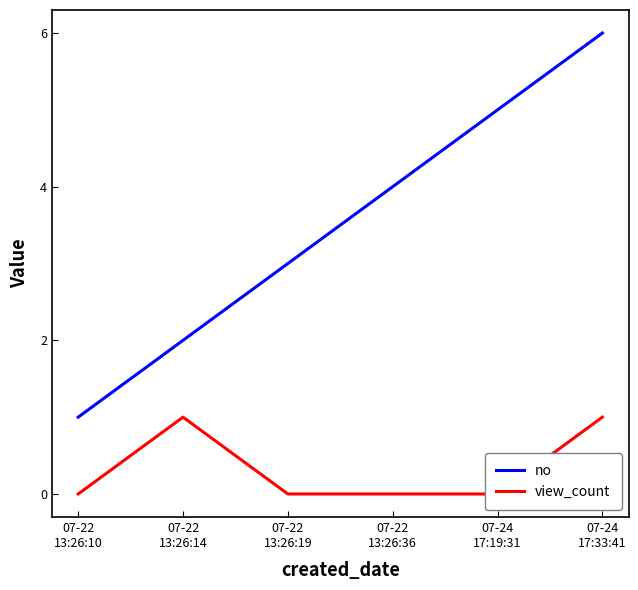

What is the value of the no point at the 6th from the left?

6